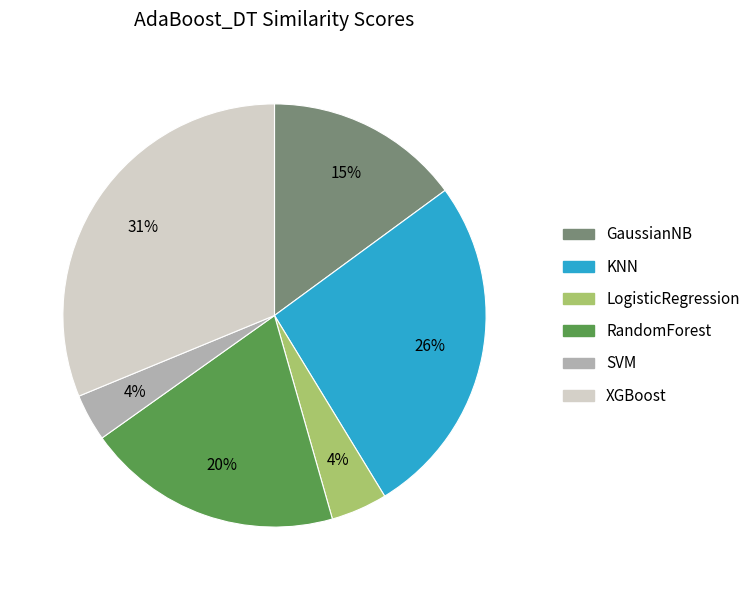

Is it true that GaussianNB is 15% of the pie?

True